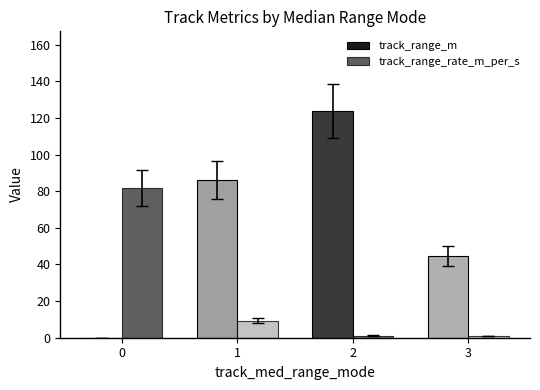

Read the track_range_rate_m_per_s value at 2.

1.1